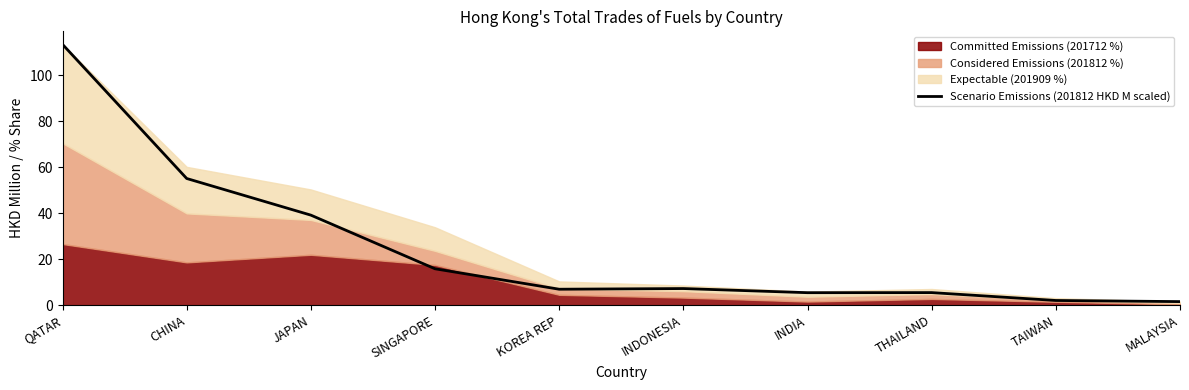

How many values are below 7?

5